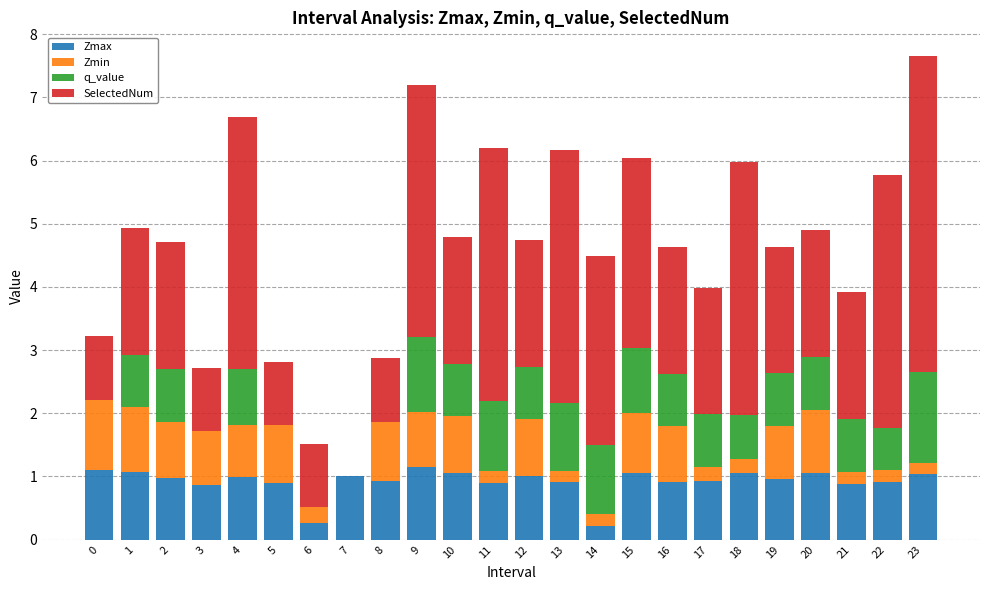

What is the sum of all Zmax values?

22.1